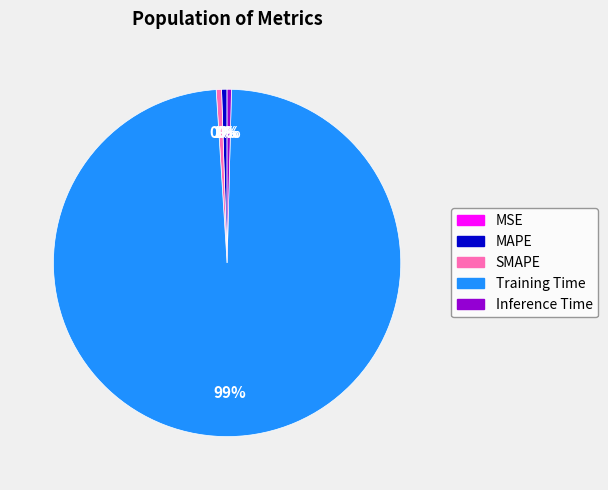

What is the largest slice in the pie chart?

Training Time